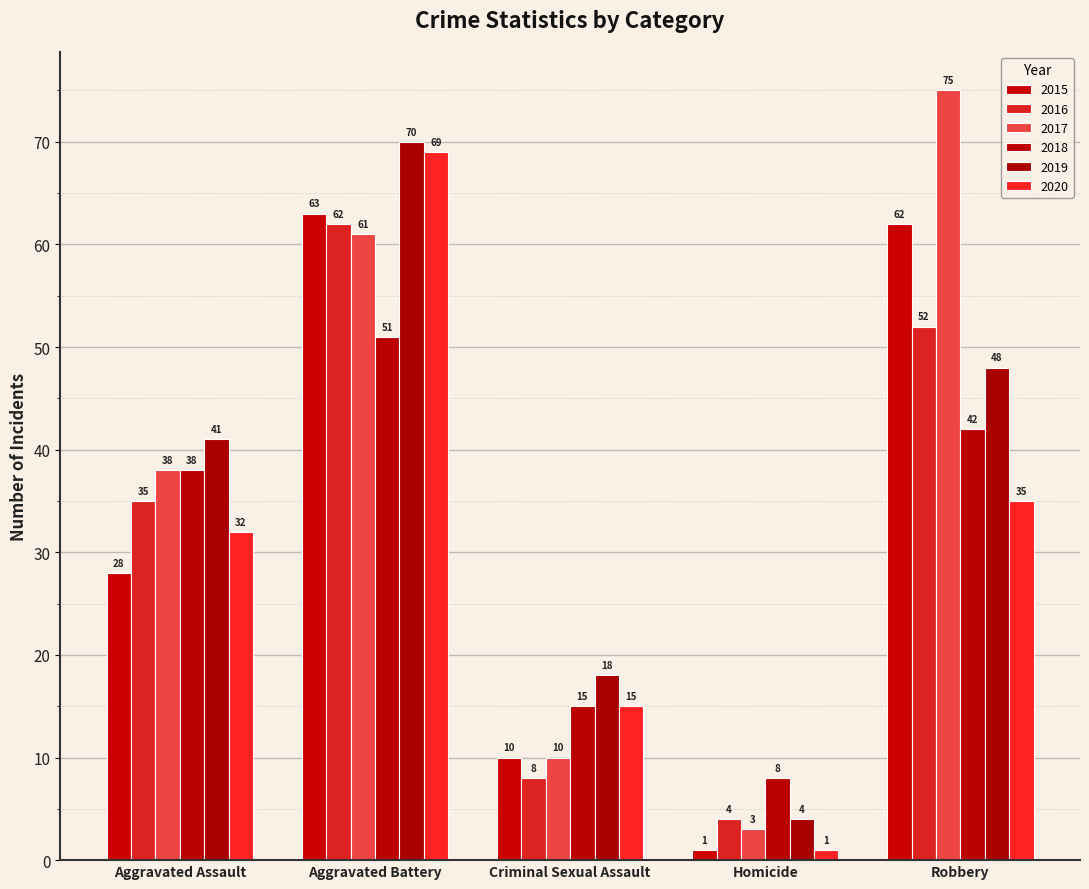

How many groups of bars are there?

5